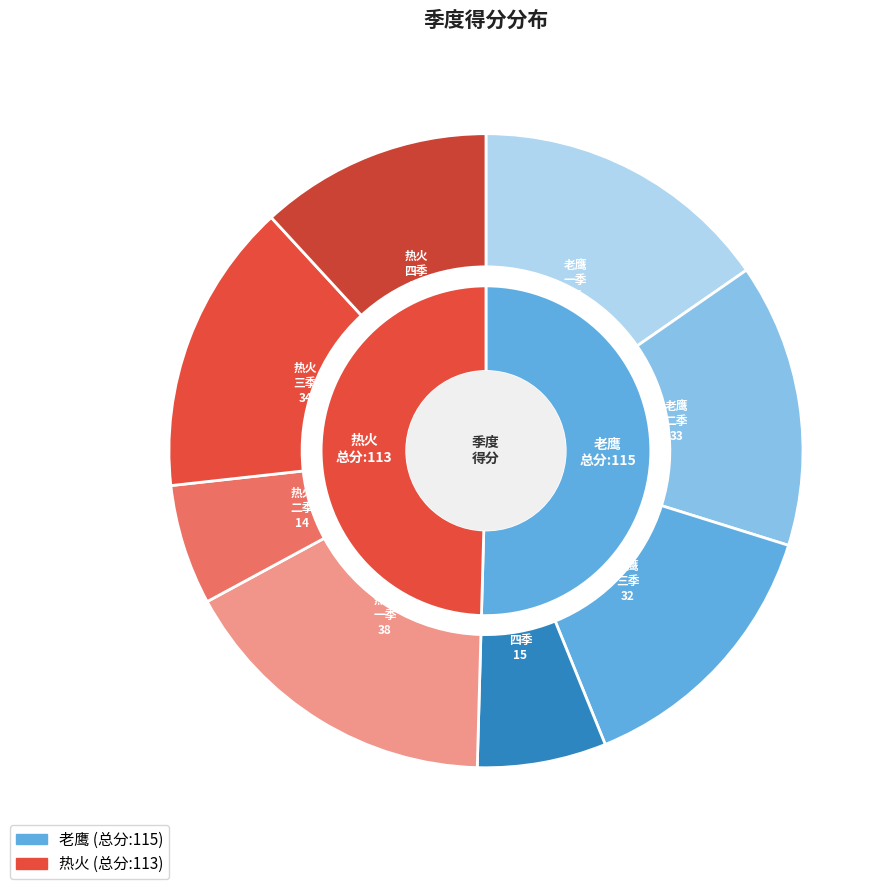

Does any single category account for the majority?

No